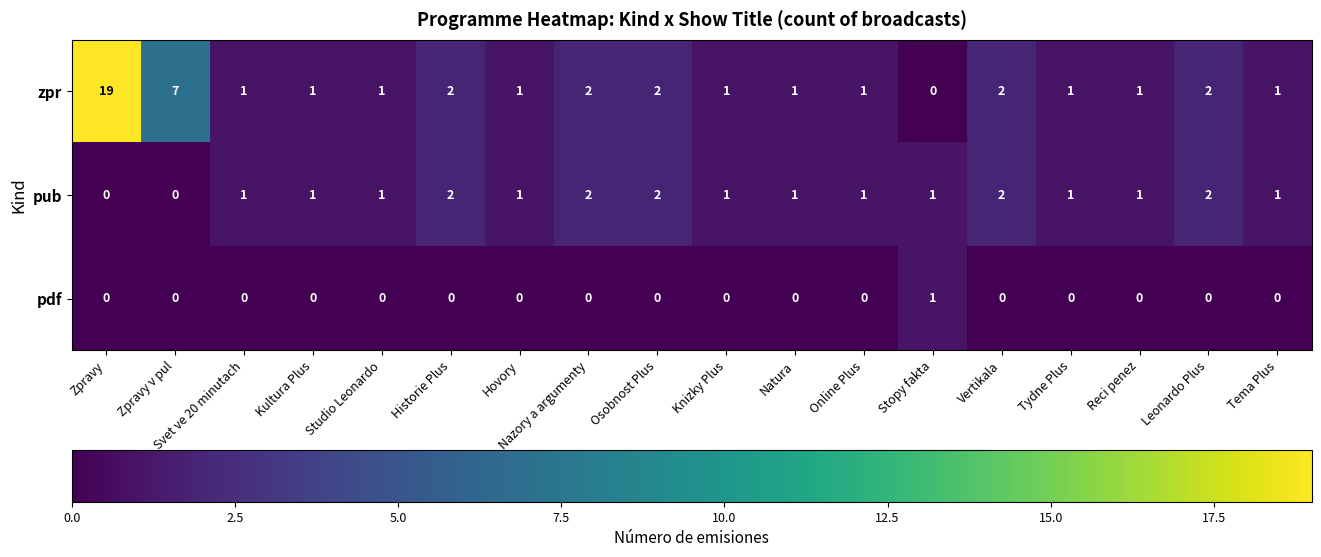

Which series has the largest total across all categories?

zpr